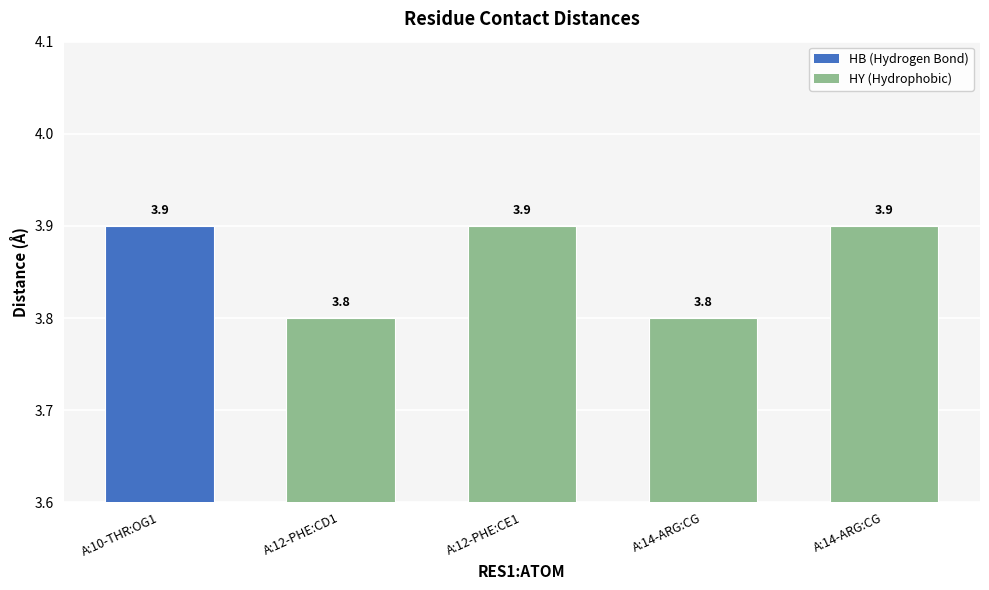

What is the sum of all values?

19.3